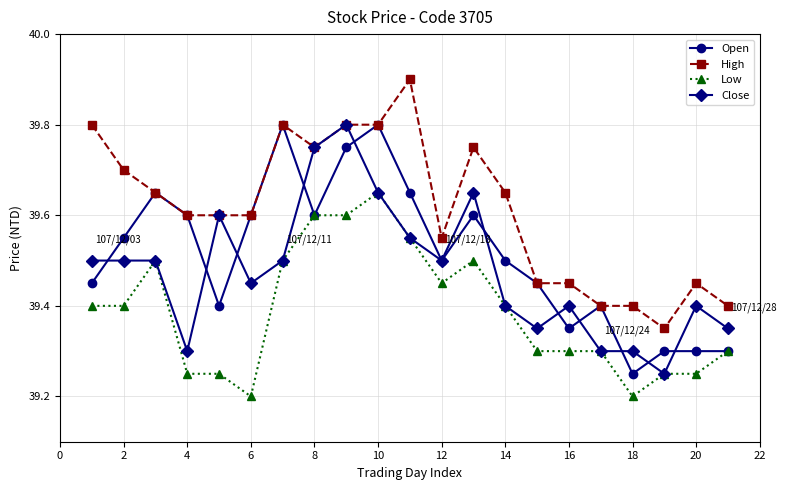

True or false: Close has more than 2 points higher than both neighbors.

True